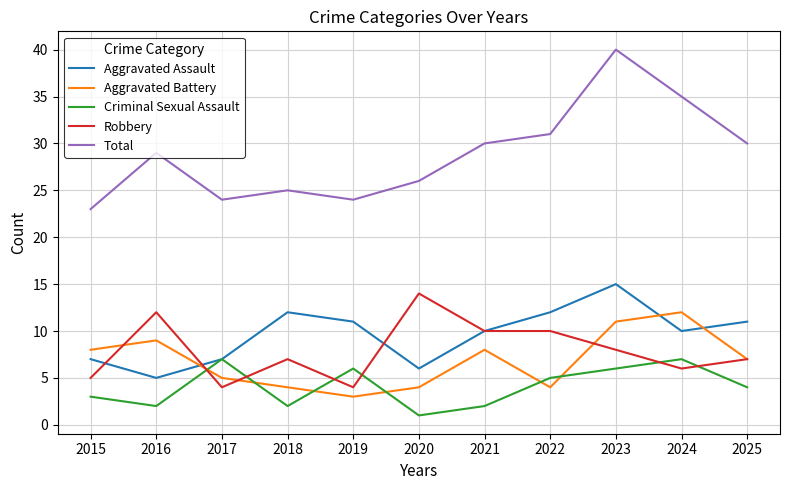

How many series are shown in this chart?

5